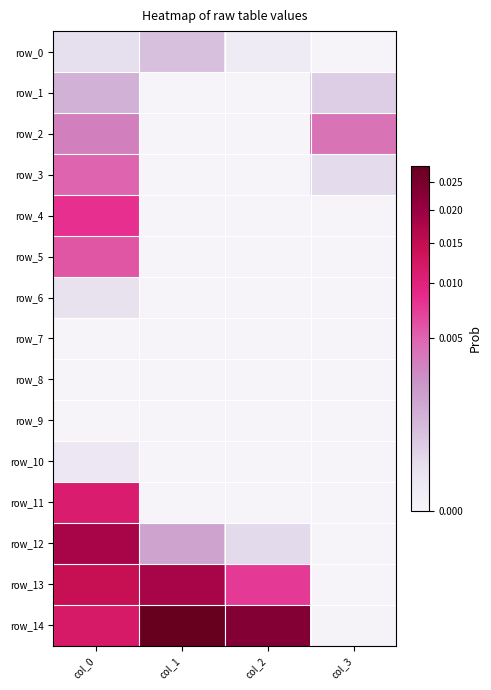

List the labels in order of row_12 value, largest first.

col_0, col_1, col_2, col_3